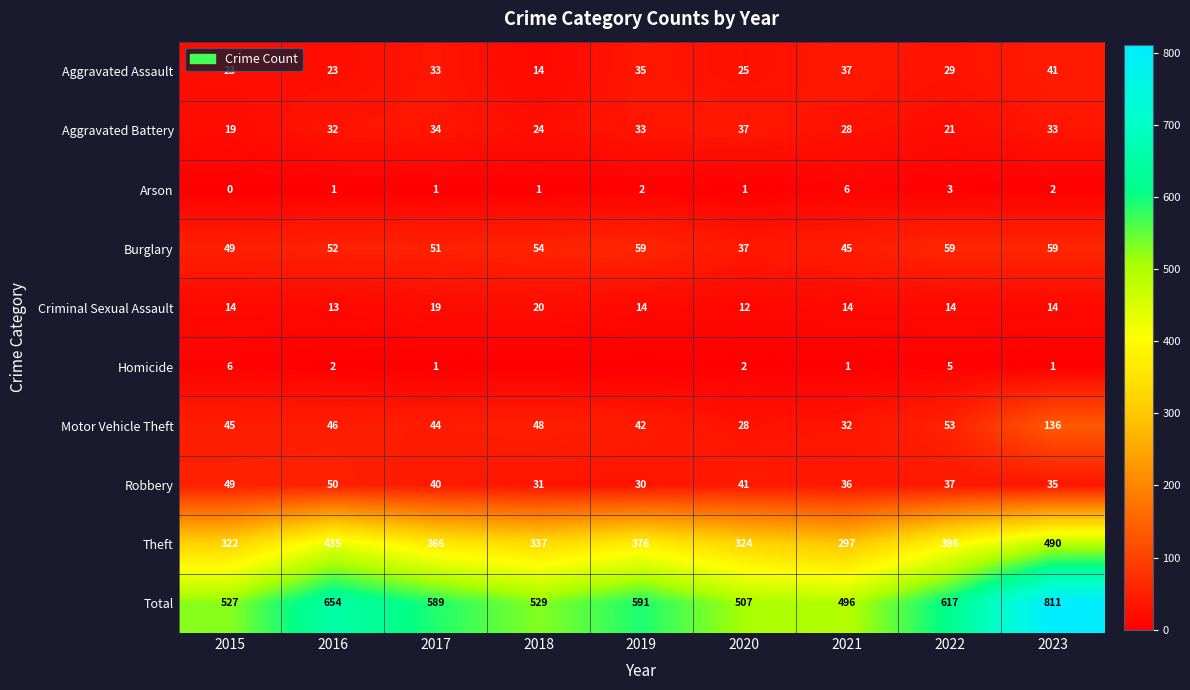

At which category is the sum across all series the highest?

2023